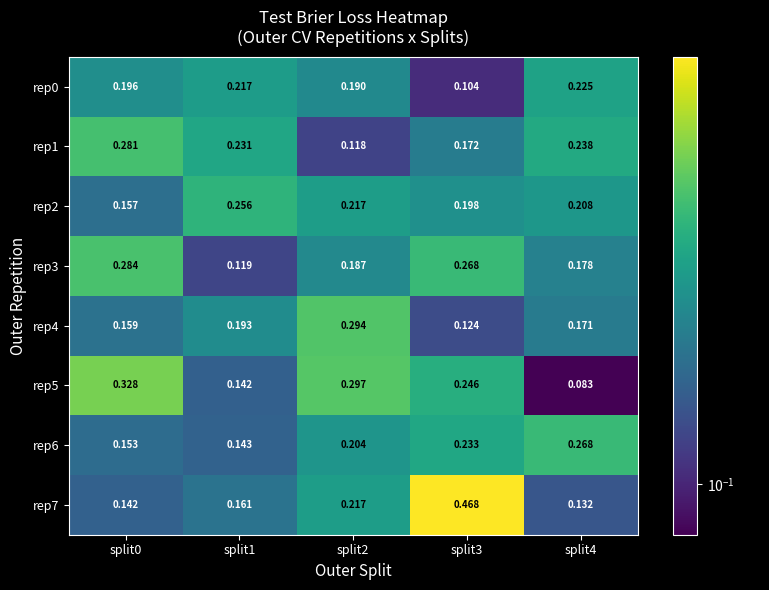

Reading right to left, transcribe all the data shown in this chart.

rep0: split4=0.2	split3=0.1	split2=0.2	split1=0.2	split0=0.2
rep1: split4=0.2	split3=0.2	split2=0.1	split1=0.2	split0=0.3
rep2: split4=0.2	split3=0.2	split2=0.2	split1=0.3	split0=0.2
rep3: split4=0.2	split3=0.3	split2=0.2	split1=0.1	split0=0.3
rep4: split4=0.2	split3=0.1	split2=0.3	split1=0.2	split0=0.2
rep5: split4=0.1	split3=0.2	split2=0.3	split1=0.1	split0=0.3
rep6: split4=0.3	split3=0.2	split2=0.2	split1=0.1	split0=0.2
rep7: split4=0.1	split3=0.5	split2=0.2	split1=0.2	split0=0.1